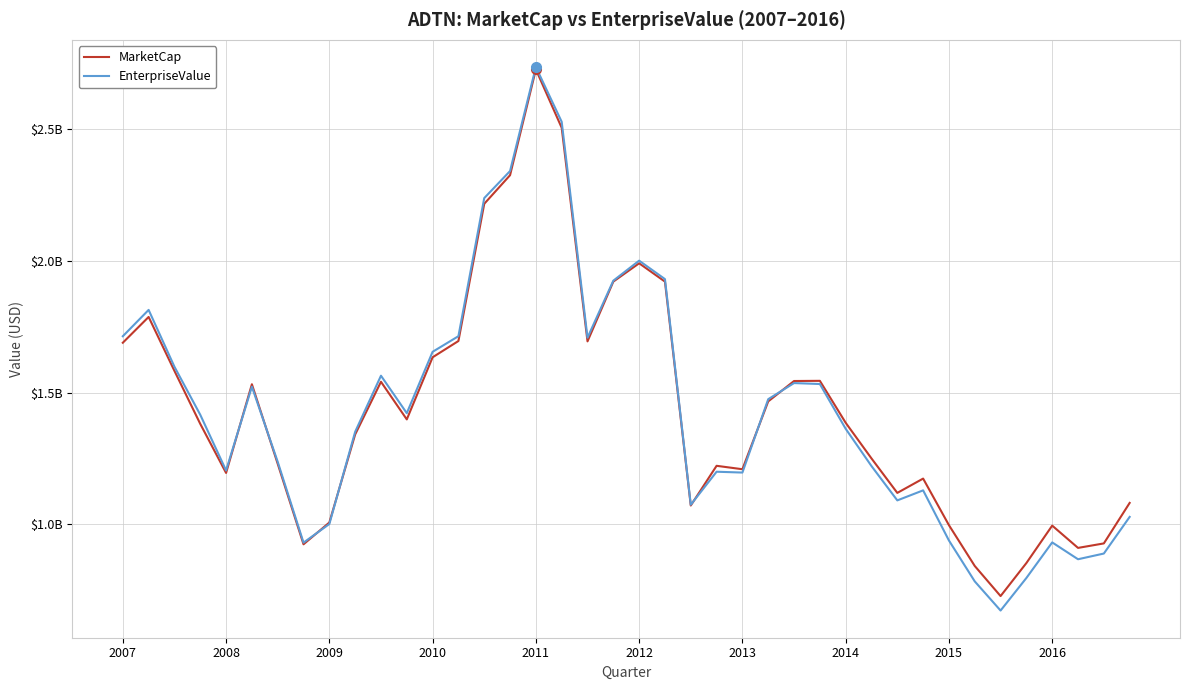

What are all the series names shown in the legend?

MarketCap, EnterpriseValue